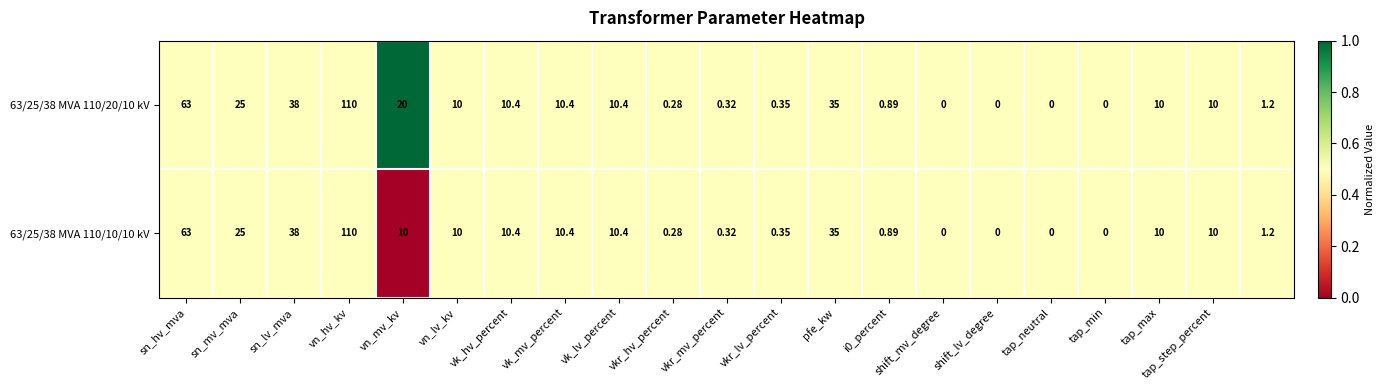

Where is 63/25/38 MVA 110/20/10 kV nearest to the value 55?

sn_hv_mva